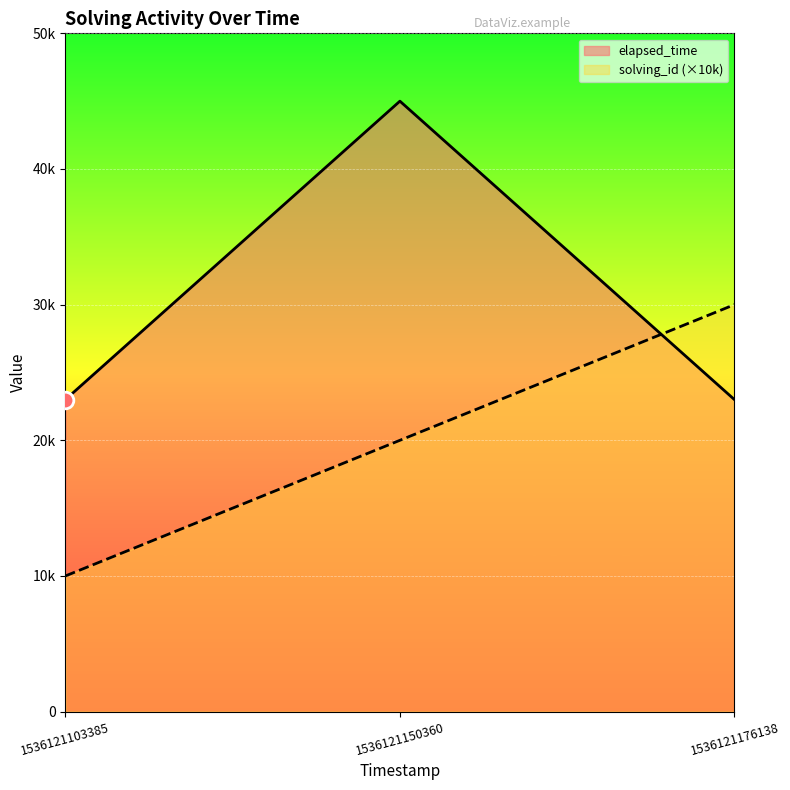

Which series has the widest spread of values?

elapsed_time